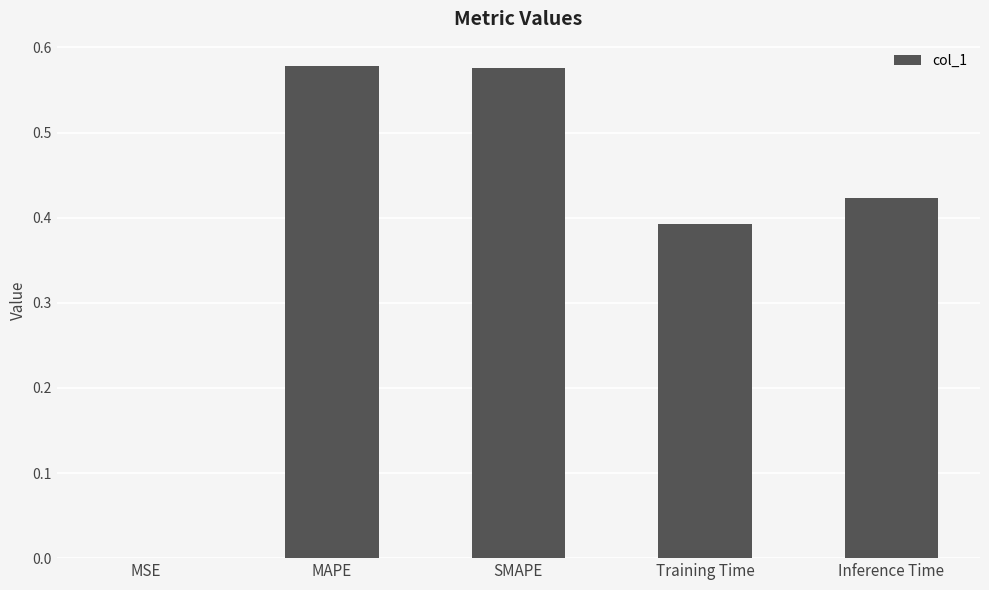

Count the number of categories in the chart.

5